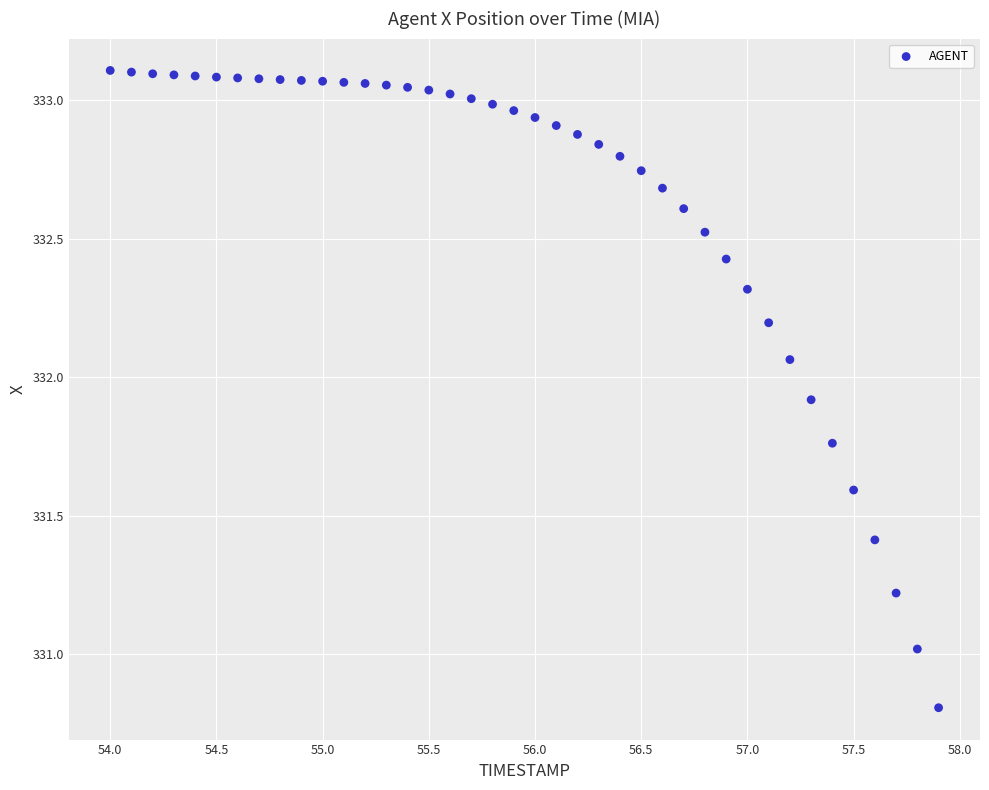

What is the range of Y values (max minus min)?

2.3